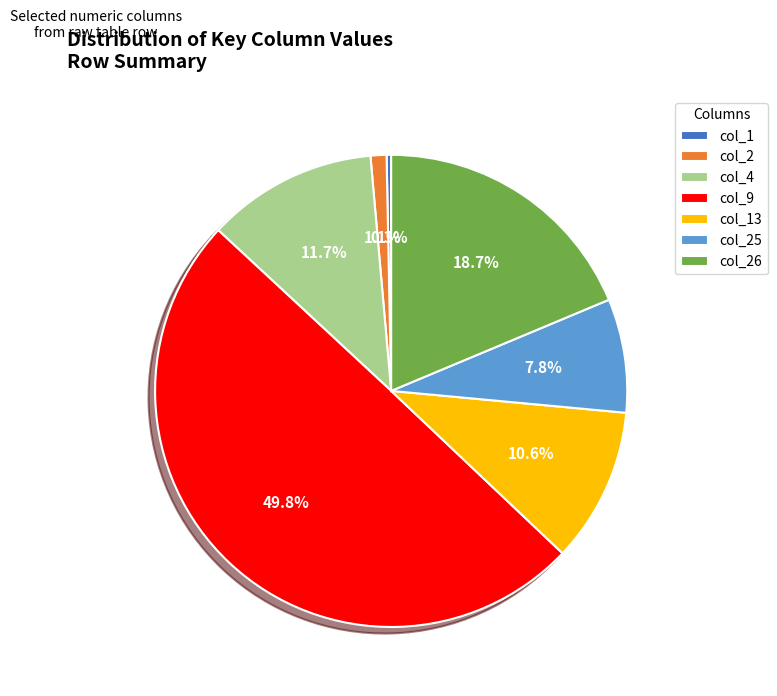

Which category has the biggest portion of the pie?

col_9